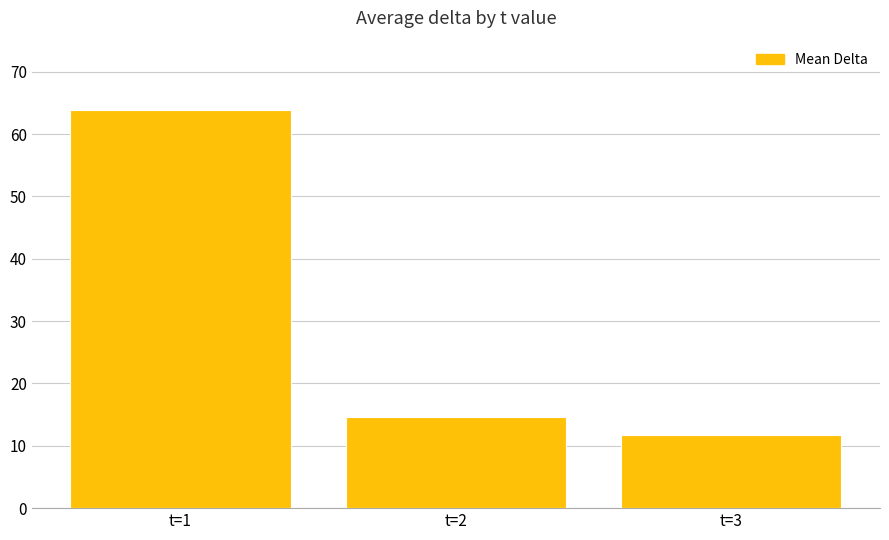

List the labels in order of value, largest first.

t=1, t=2, t=3